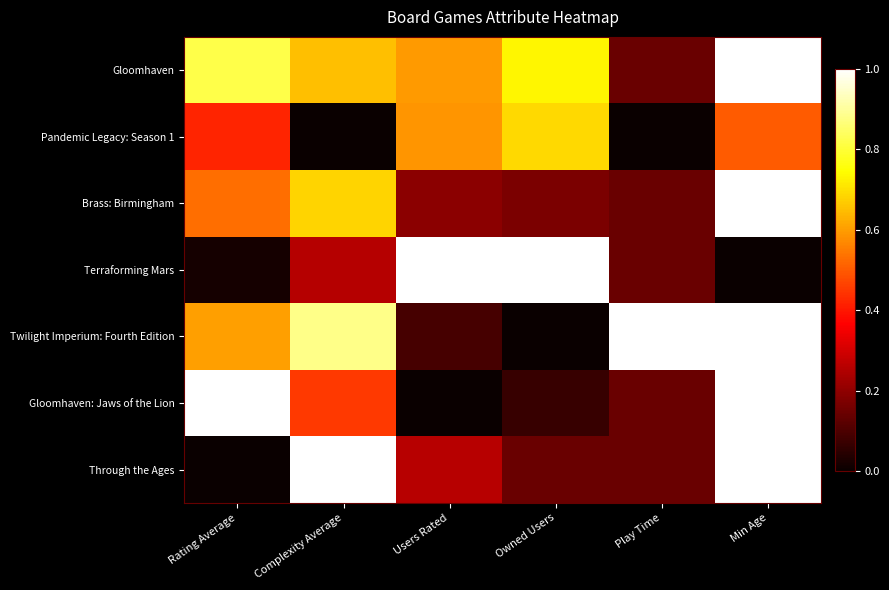

Which label corresponds to the smallest value in the chart?

Complexity Average